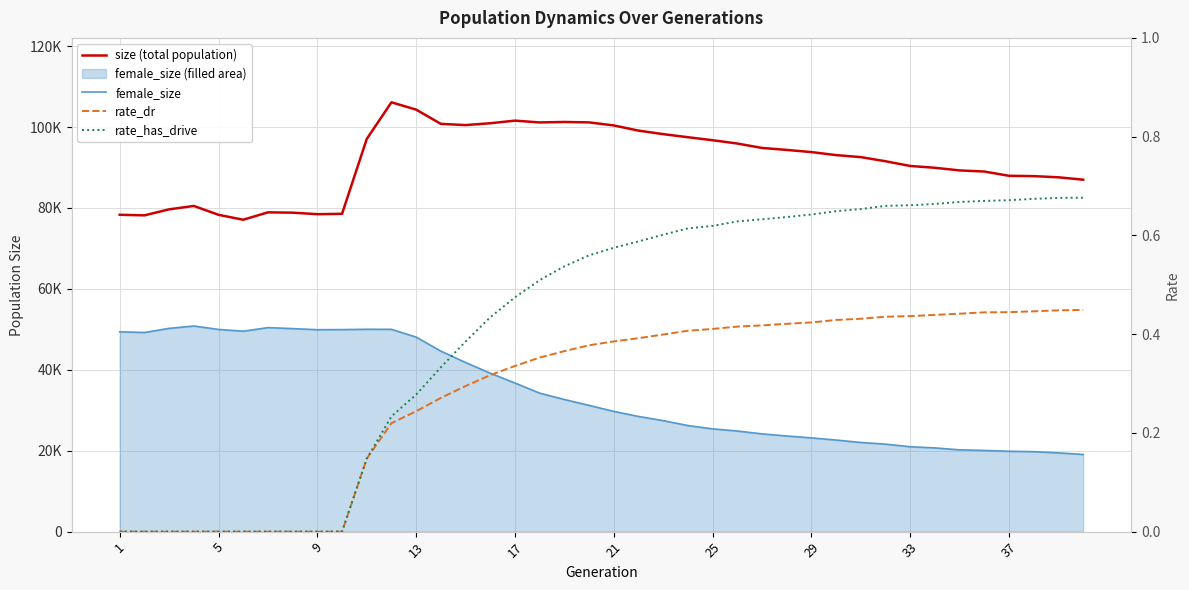

Which has a higher value, 17 or 21?

17